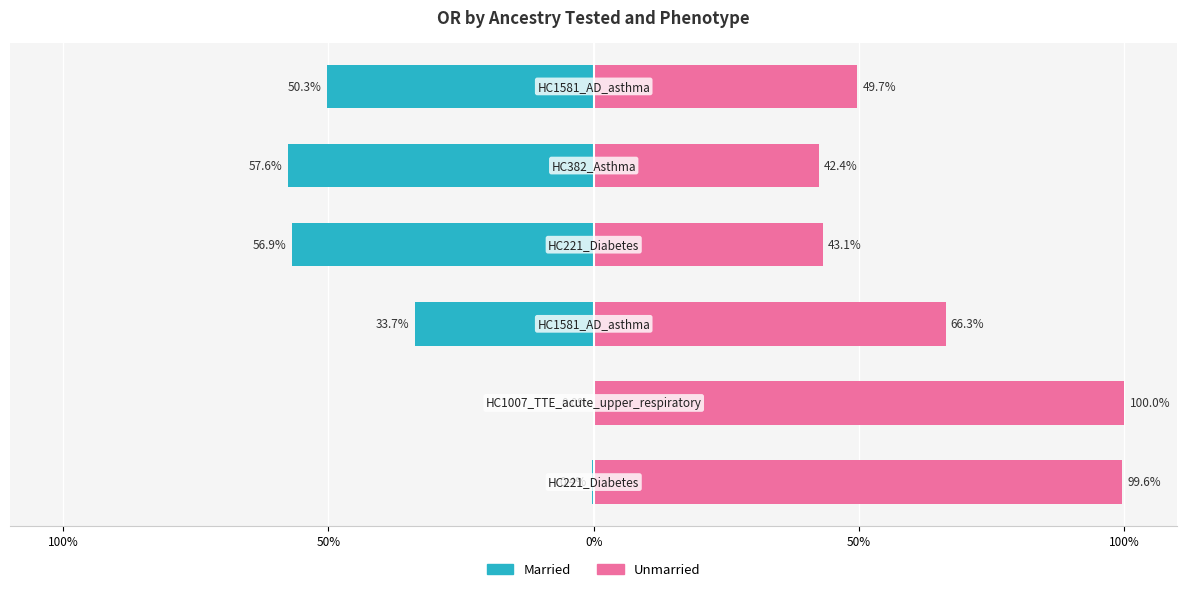

How many data points in Unmarried are above 66?

3